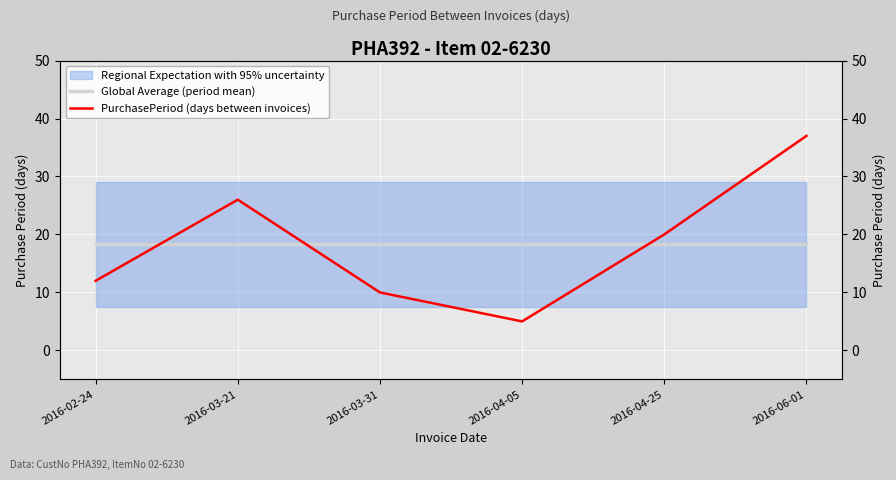

True or false: Global Average (period mean) has more than 2 points higher than both neighbors.

False